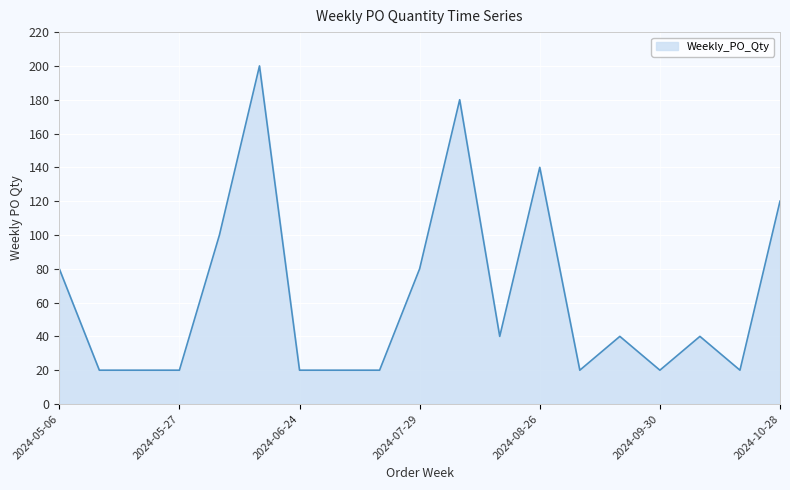

What is the maximum value shown in the chart?

200